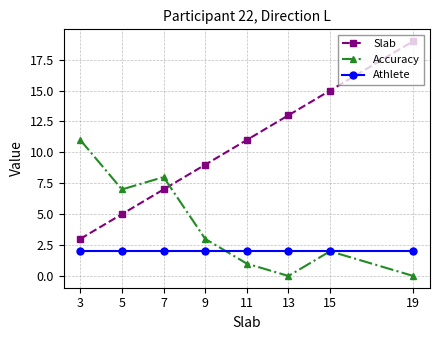

Is it true that Slab equals 10 at 15?

False